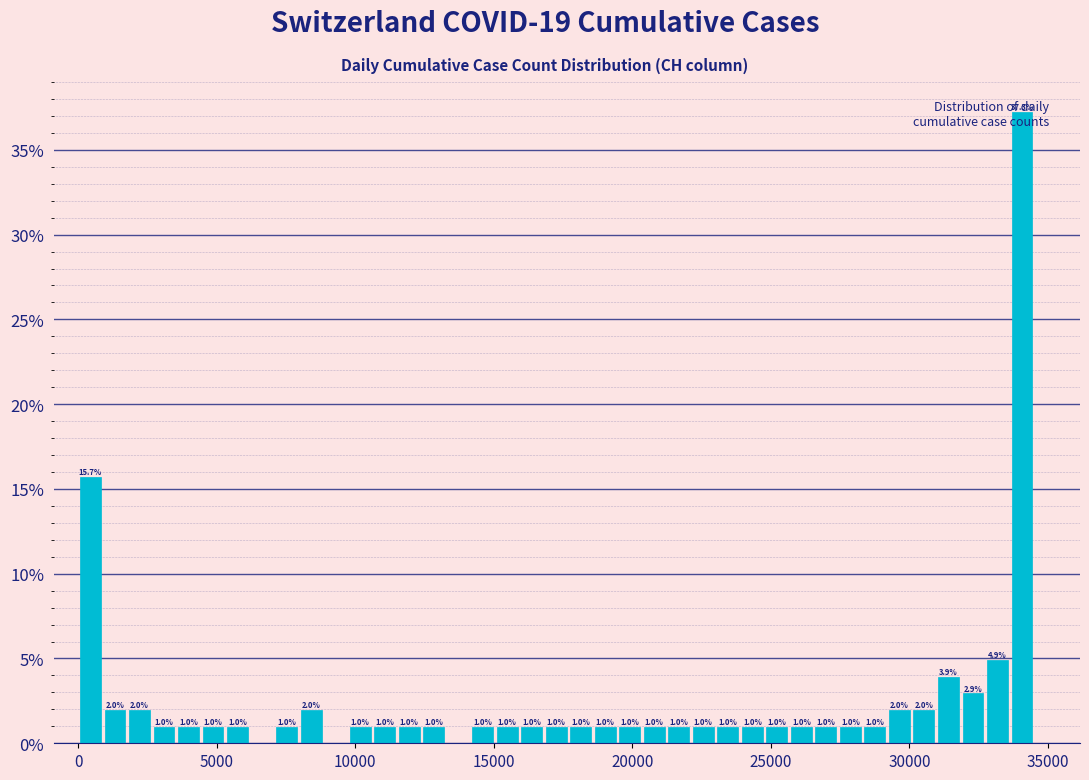

Around what value on the x-axis is the tallest bar? Give the approximate position of its centre, as read against the axis.

34000